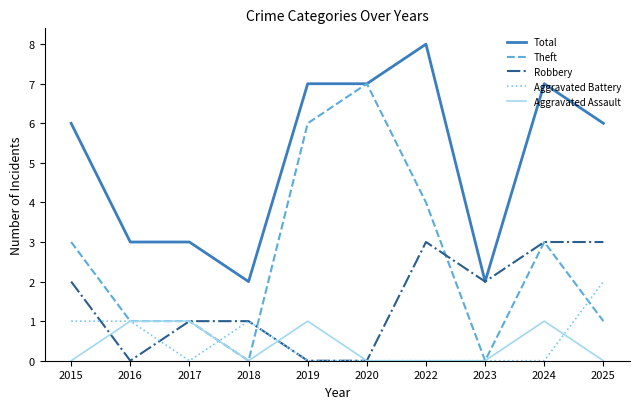

What value does the Robbery series have at 2024?

3